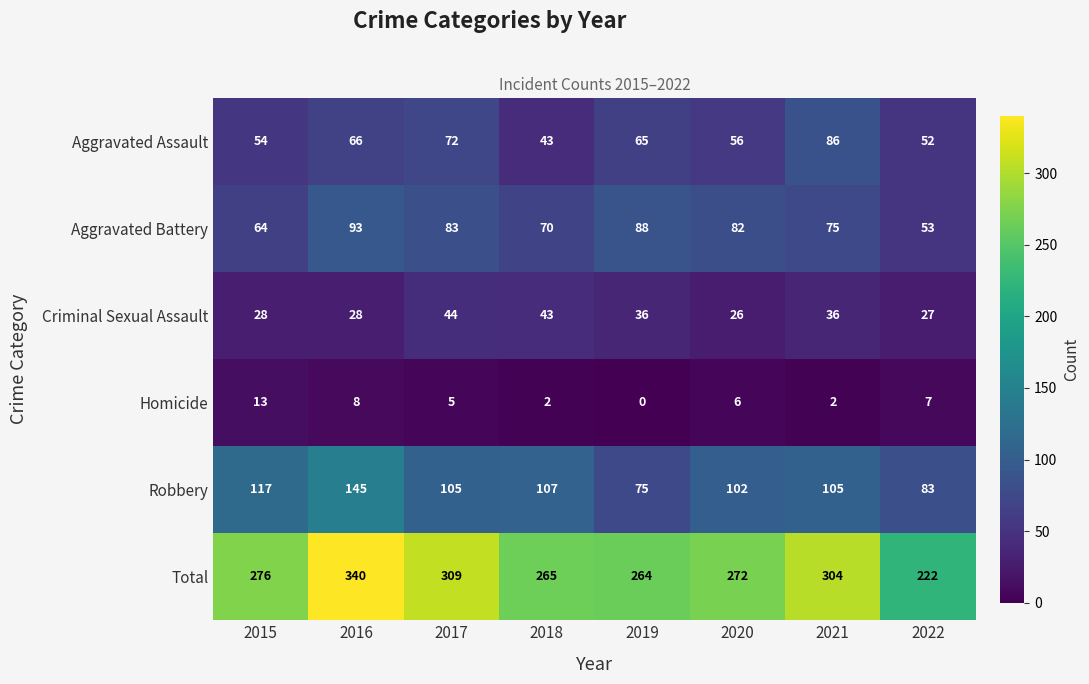

What is the difference between the highest and lowest values at 2015?

263